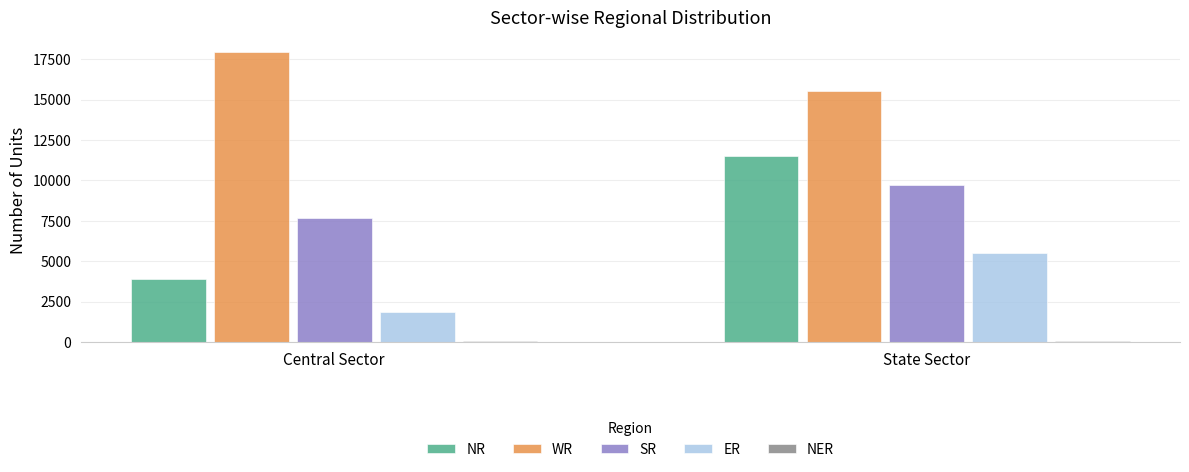

How many series are shown in this chart?

5